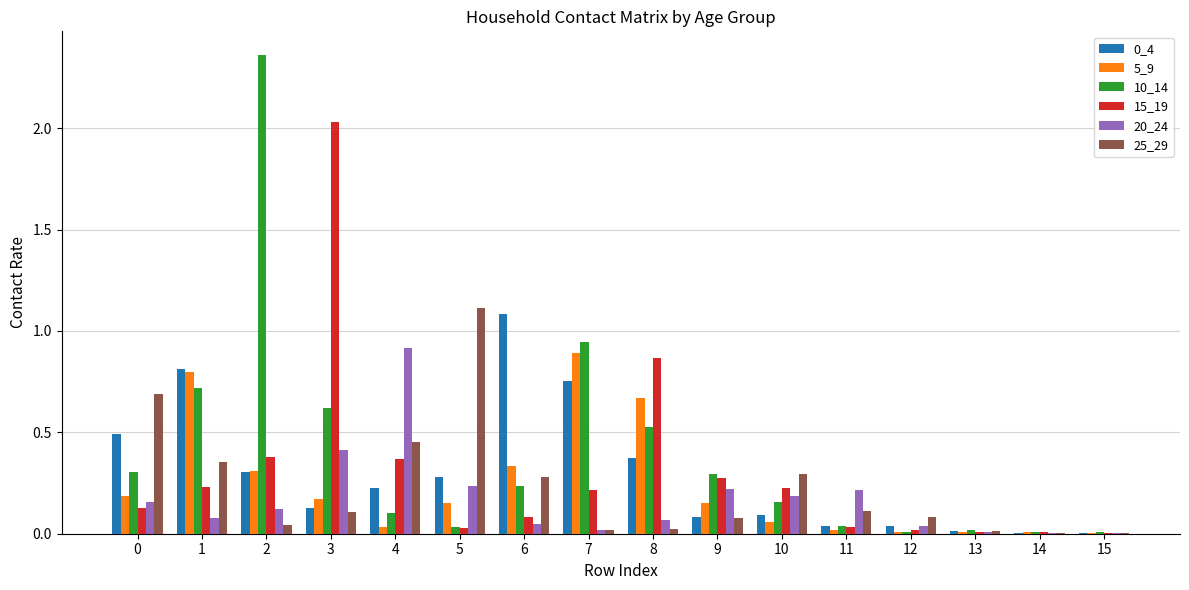

What is the sum of all 0_4 values?

4.7